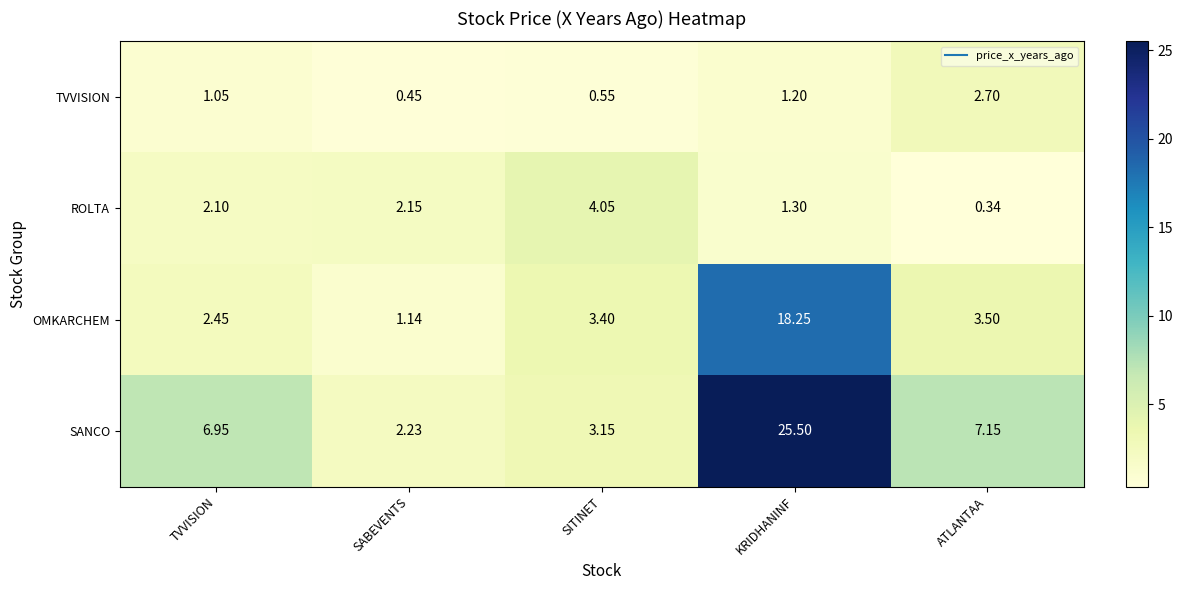

Which series changed the most between SABEVENTS and SITINET?

OMKARCHEM